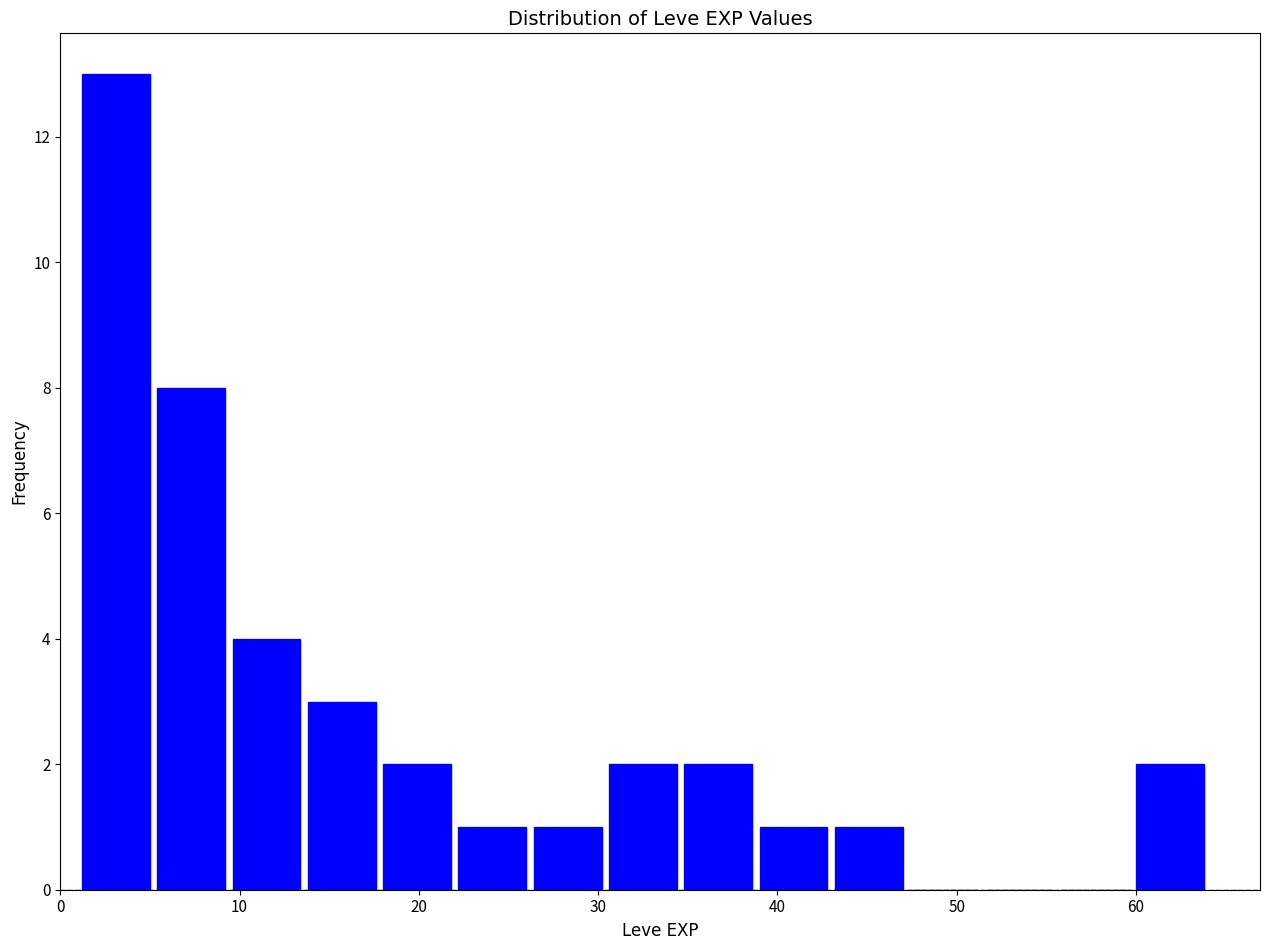

Reading left to right, transcribe this chart: for each bar, give the range it covers on the x-axis and its height. Neither the bar edges nor the heights are printed on the chart, so give them approximately, as read against the axes.

1.0 to 5.2: 13
5.2 to 9.4: 8
9.4 to 13.6: 4
13.6 to 17.8: 3
17.8 to 22.0: 2
22.0 to 26.2: 1
26.2 to 30.4: 1
30.4 to 34.6: 2
34.6 to 38.8: 2
38.8 to 43.0: 1
43.0 to 47.2: 1
47.2 to 51.4: 0
51.4 to 55.6: 0
55.6 to 59.8: 0
59.8 to 64.0: 2